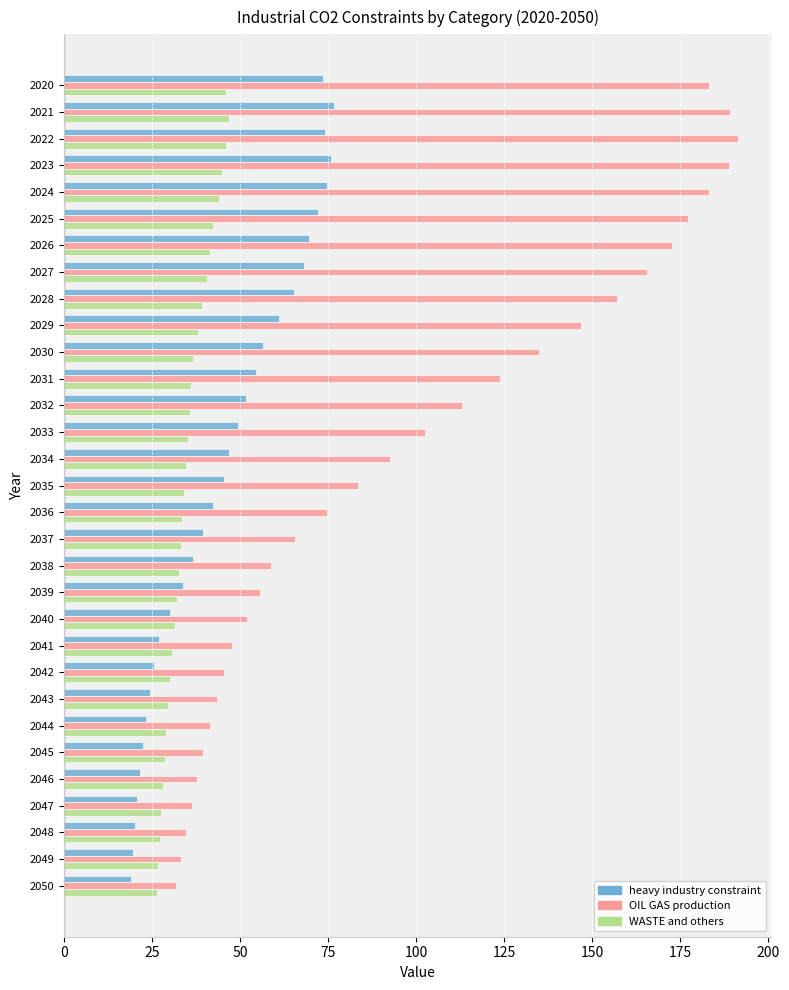

What is the difference between the WASTE and others values at 2047 and 2034?

7.0